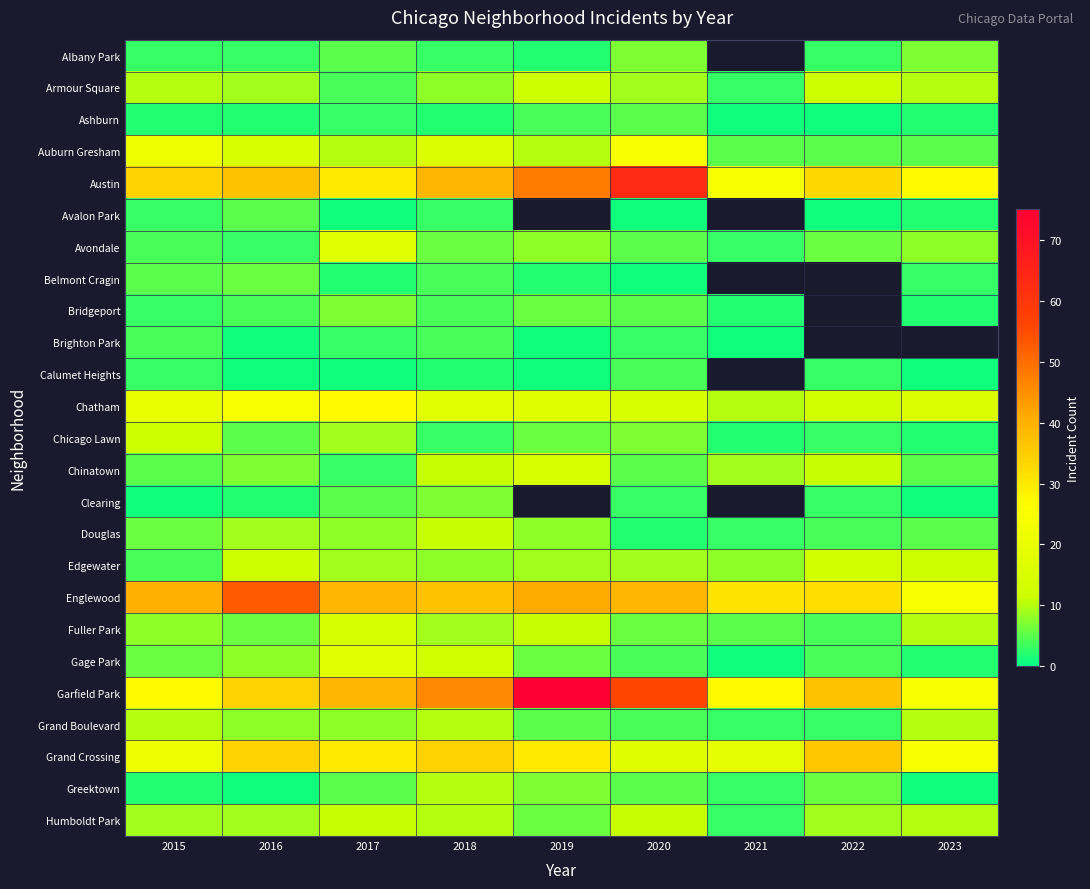

The value of Douglas at 2016 is 9.0. True or false?

True